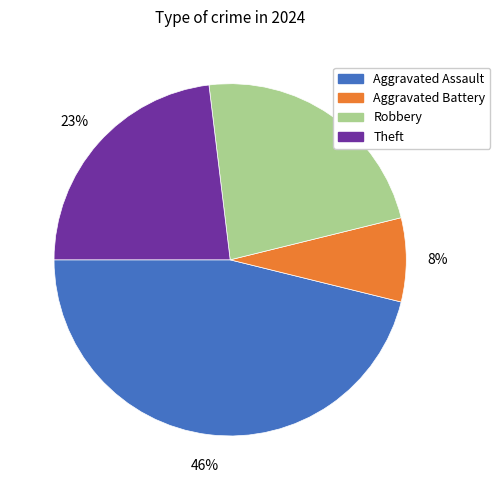

Does Aggravated Battery represent more than half of the total?

No